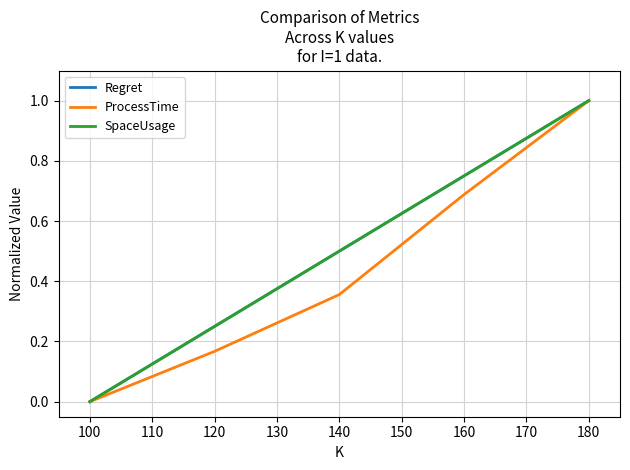

The value of SpaceUsage at 100 is -0.3. True or false?

False